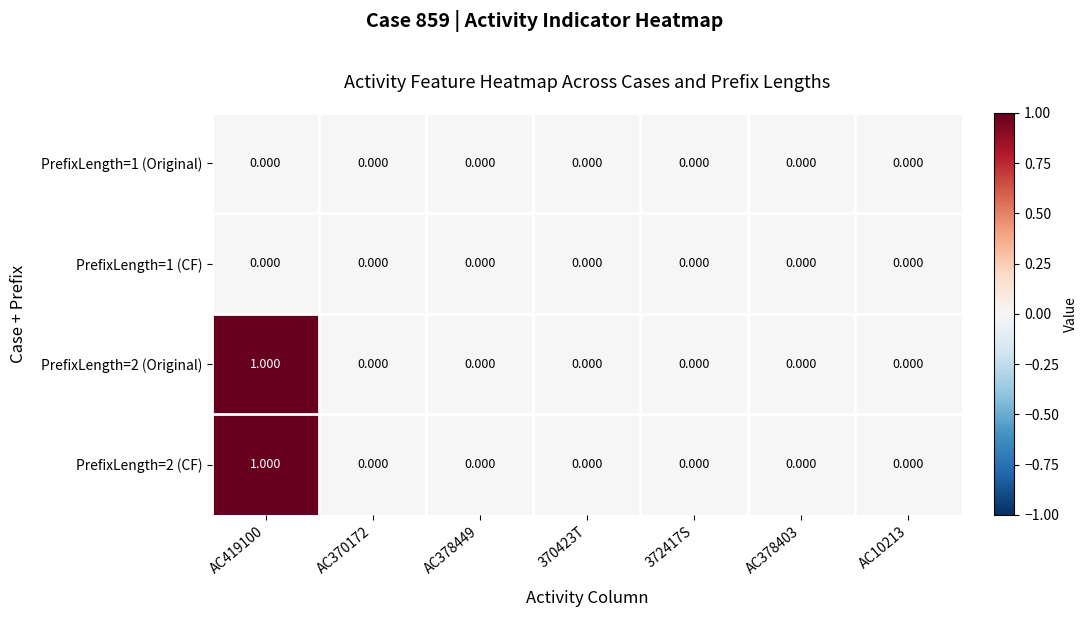

At which category is the sum across all series the highest?

AC419100